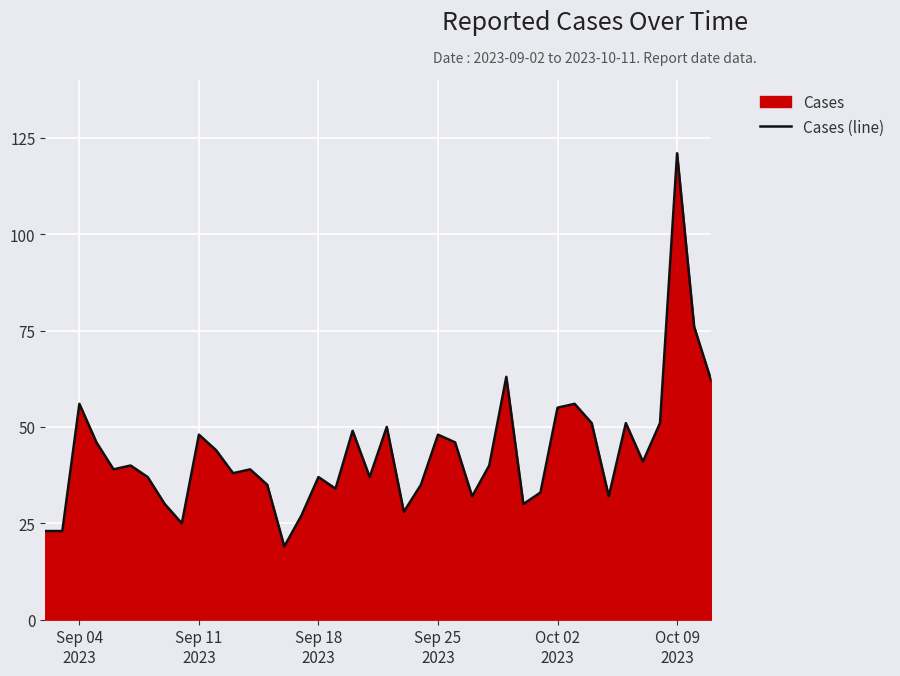

How many interior local valleys (lower than both neighbors) does the data have?

11